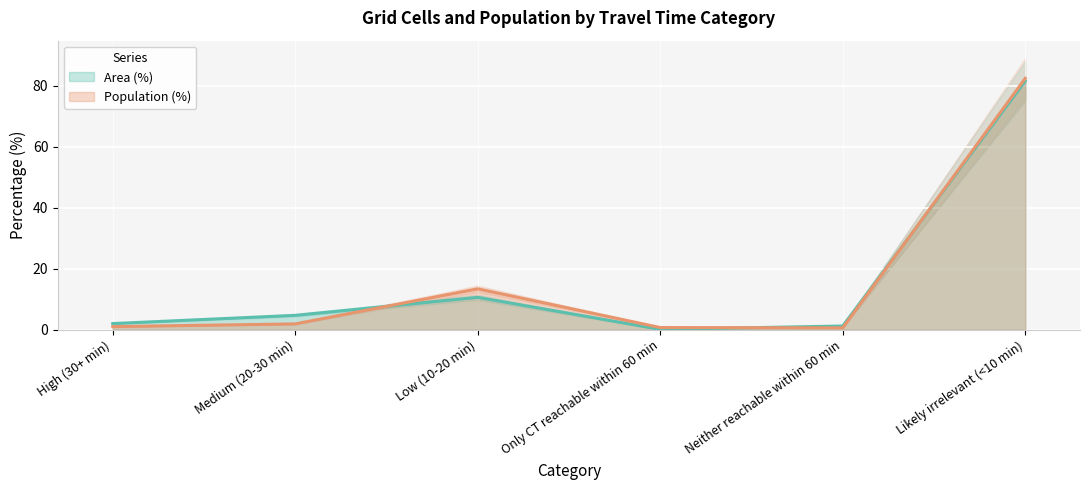

Which has a higher value, Only CT reachable within 60 min or Low (10-20 min)?

Low (10-20 min)